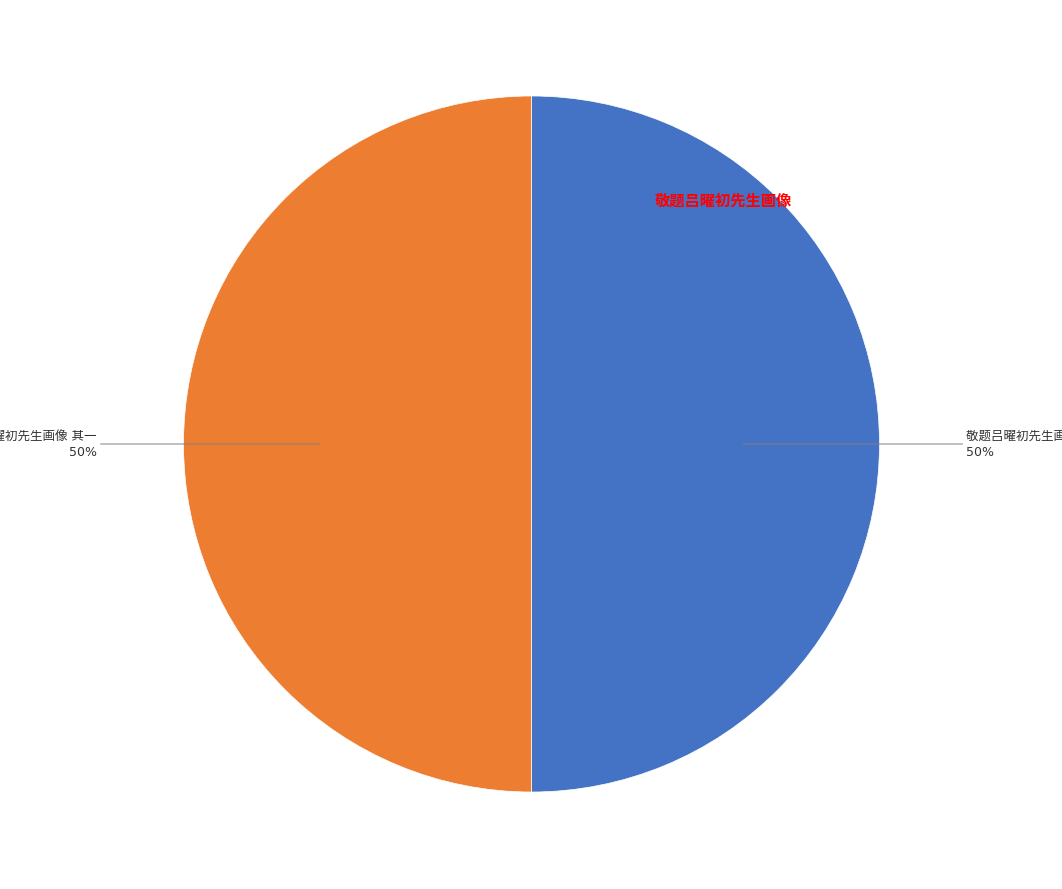

To the nearest percent, what is the average slice percentage?

50%